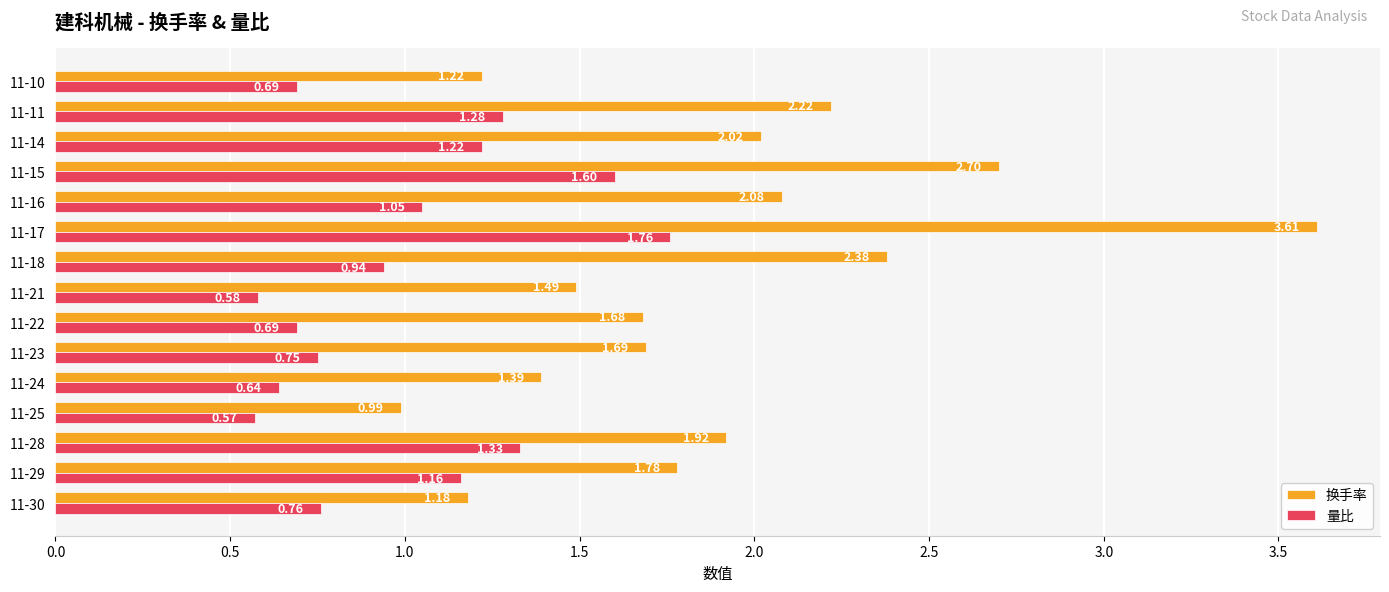

At which category is the sum across all series the highest?

11-17